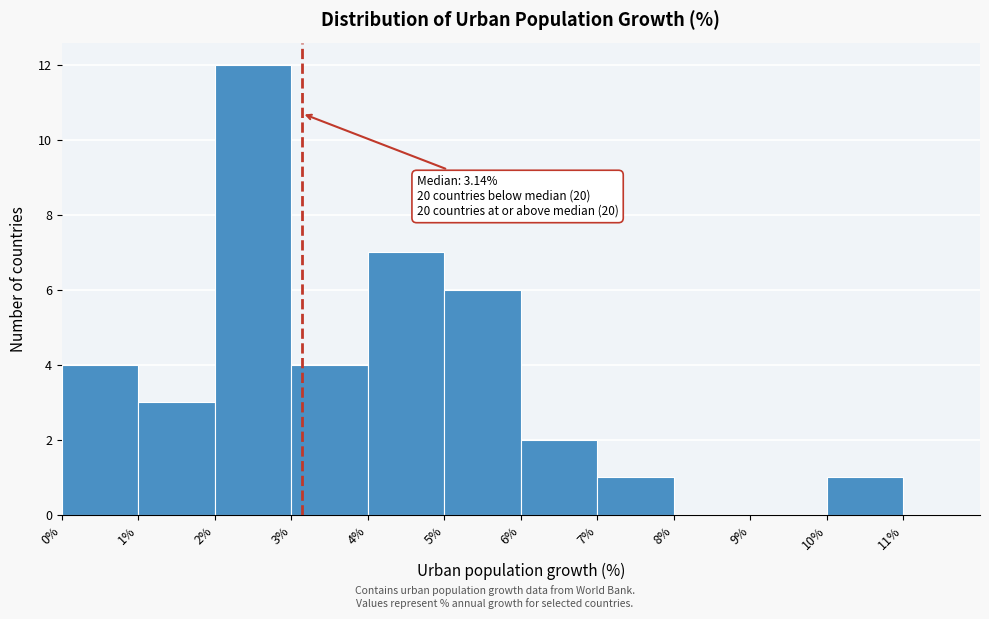

Over which range of the x-axis is the bar tallest?

2% to 3%